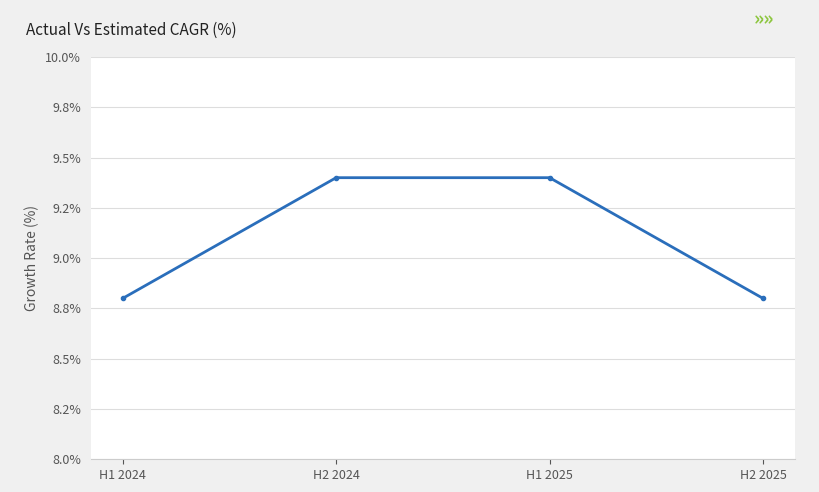

At which label is the value closest to 9?

H1 2024